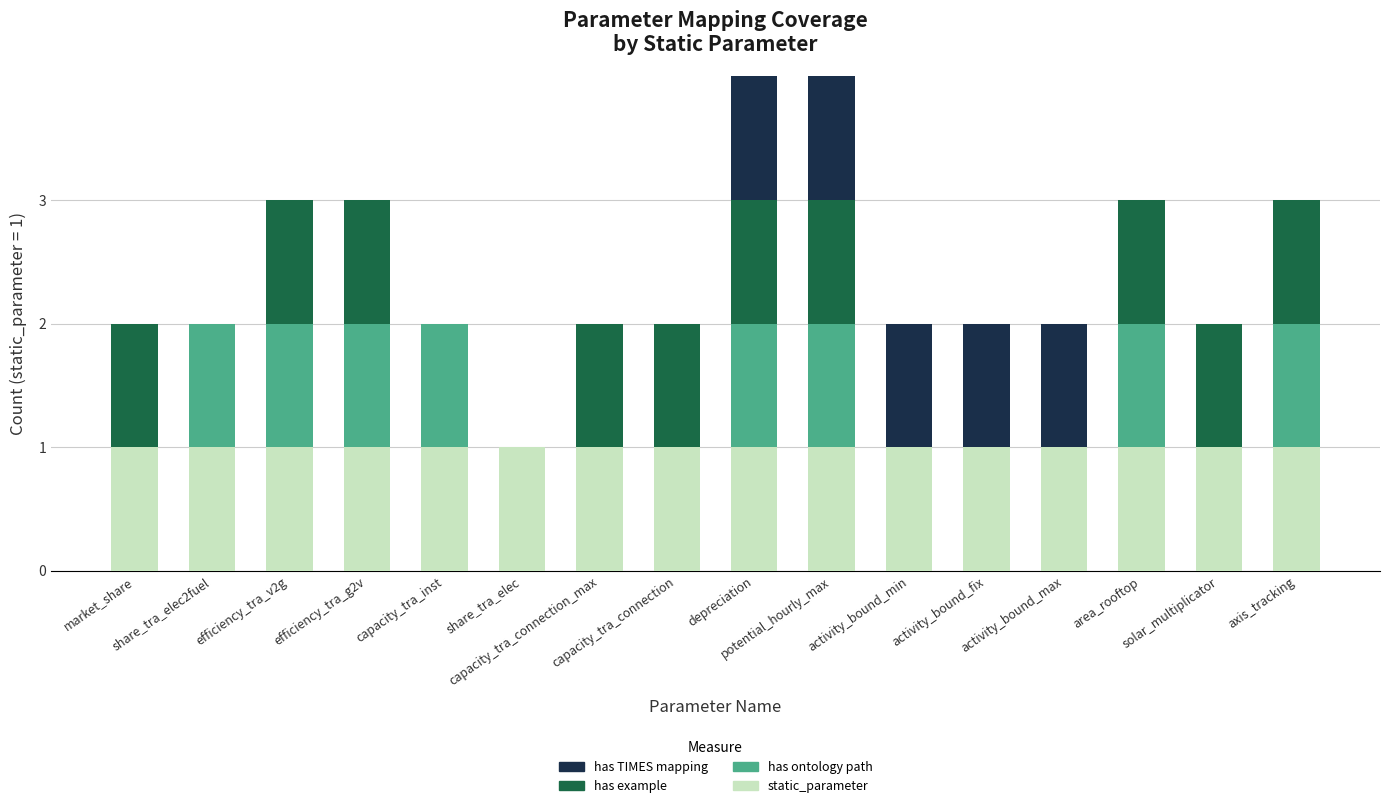

What are all the series names shown in the legend?

has TIMES mapping, has example, has ontology path, static_parameter